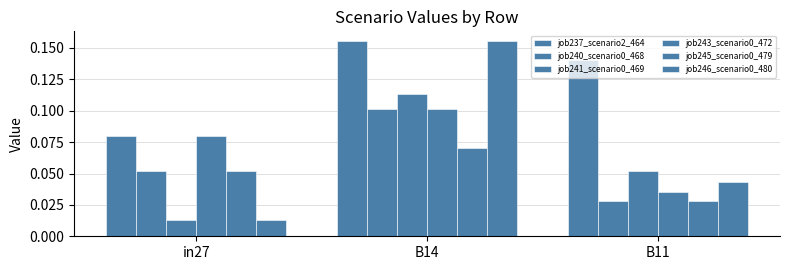

How many distinct data groups are displayed?

6